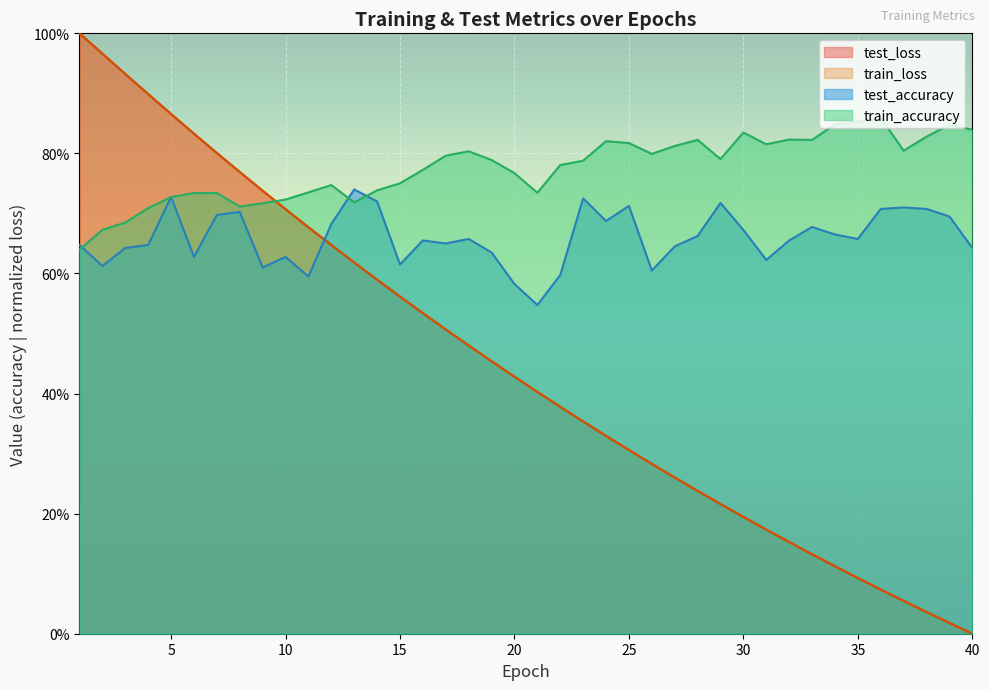

Where do train_loss and test_accuracy first cross each other?

11 and 12